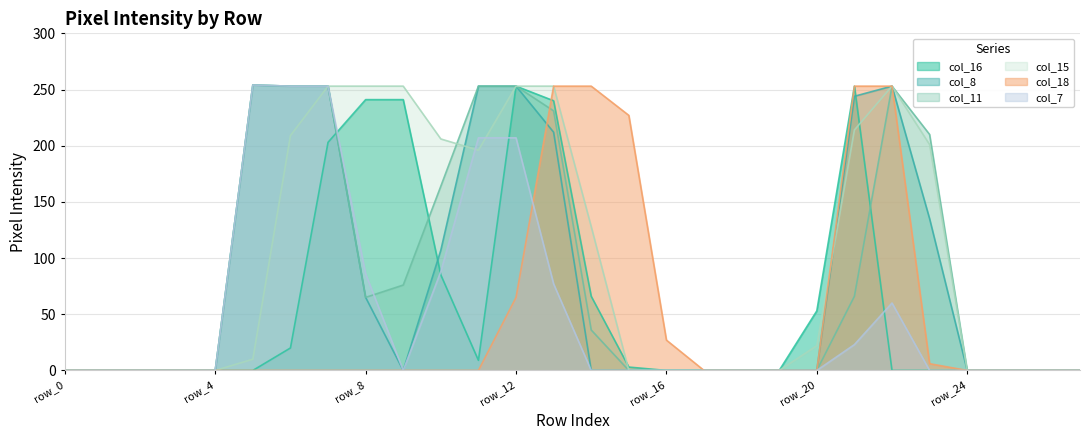

Reading left to right, extract all data points from this chart.

col_16: 0	0	0	0	0	0	20	203	241	241	85	9	253	240	66	3	0	0	0	0	53	253	0	0	0	0	0	0
col_8: 0	0	0	0	0	254	253	253	65	0	107	253	253	212	0	0	0	0	0	0	0	244	253	135	0	0	0	0
col_11: 0	0	0	0	0	254	253	253	65	76	164	253	253	231	36	0	0	0	0	0	0	66	253	210	0	0	0	0
col_15: 0	0	0	0	0	10	209	253	253	253	206	196	253	253	128	0	0	0	0	0	22	214	253	201	0	0	0	0
col_18: 0	0	0	0	0	0	0	0	0	0	0	0	65	253	253	227	27	0	0	0	0	253	253	6	0	0	0	0
col_7: 0	0	0	0	0	254	253	253	86	0	88	207	207	77	0	0	0	0	0	0	0	23	60	0	0	0	0	0